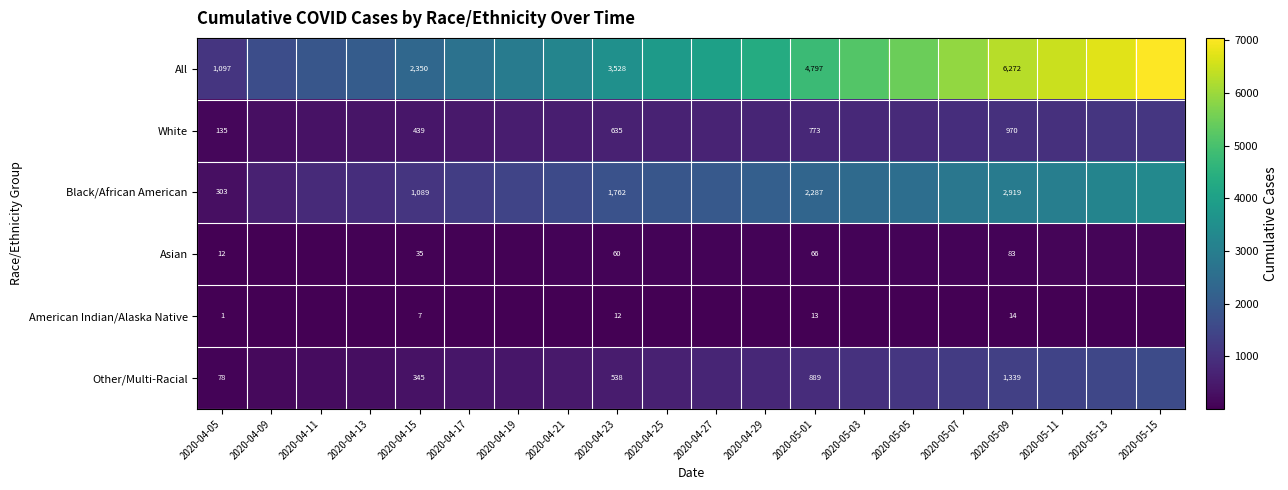

Which series changed the most between 2020-04-15 and 2020-05-01?

All